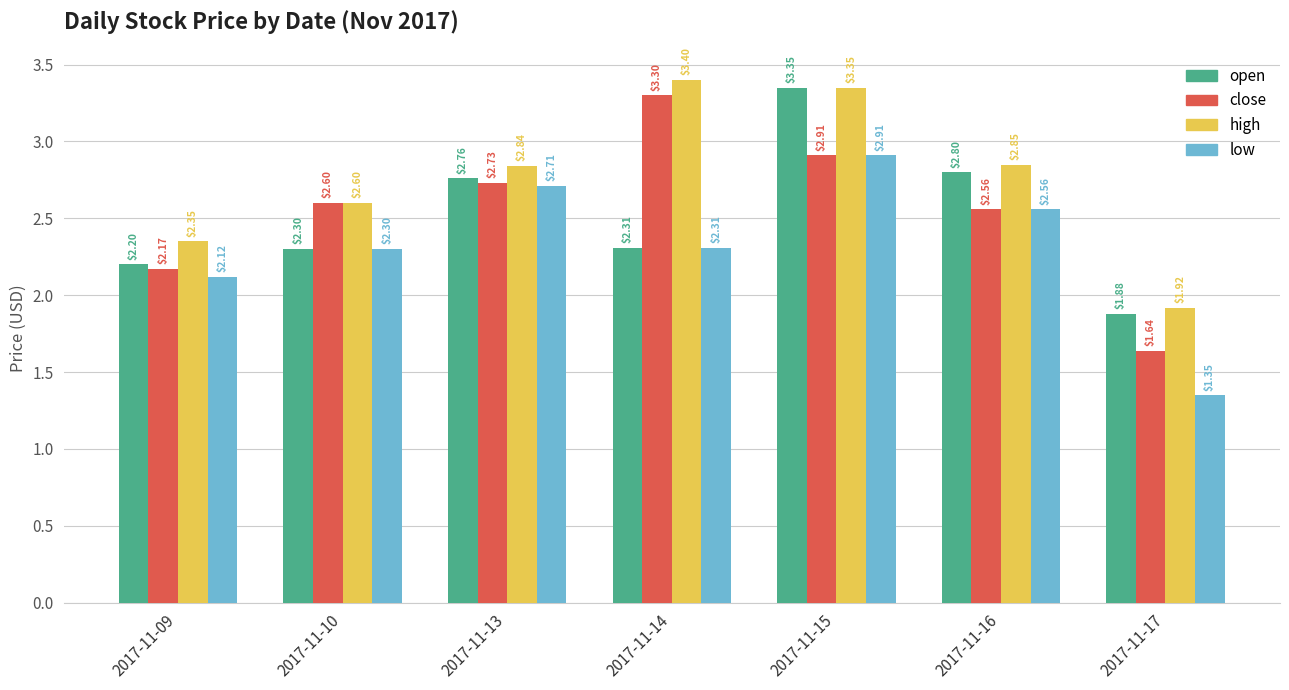

What is the sum of all low values?

16.3